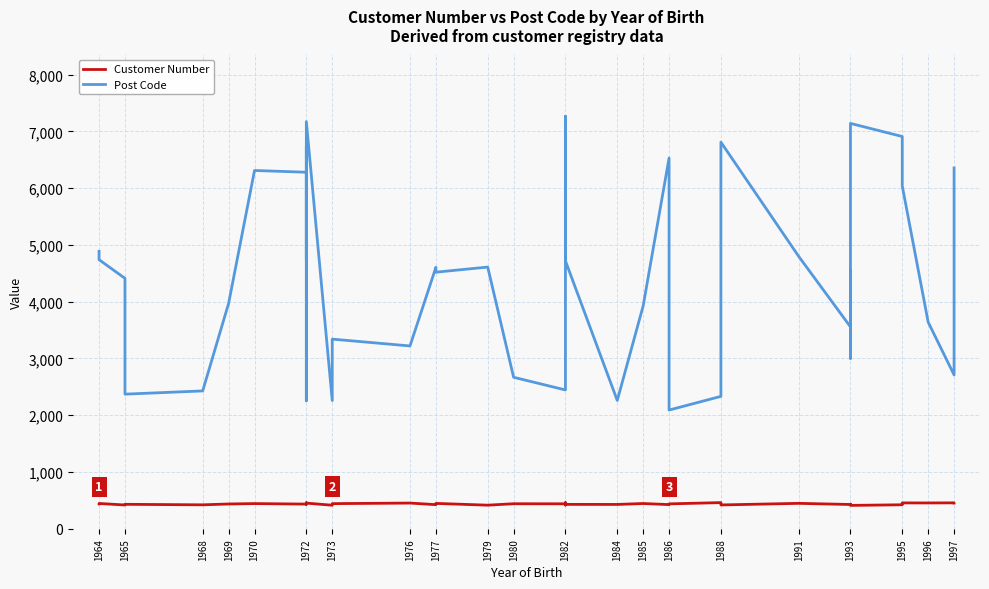

True or false: Post Code has more than 1 points higher than both neighbors.

True